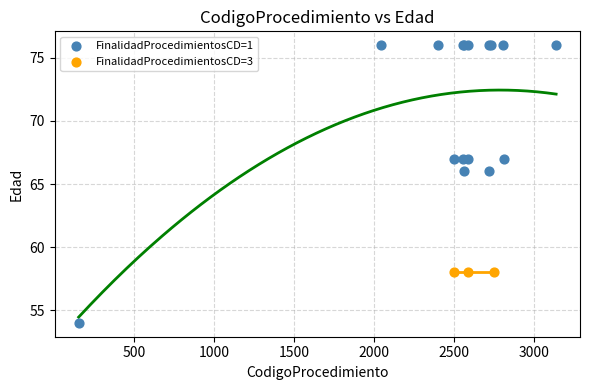

Which series reaches the minimum Y coordinate?

FinalidadProcedimientosCD=1